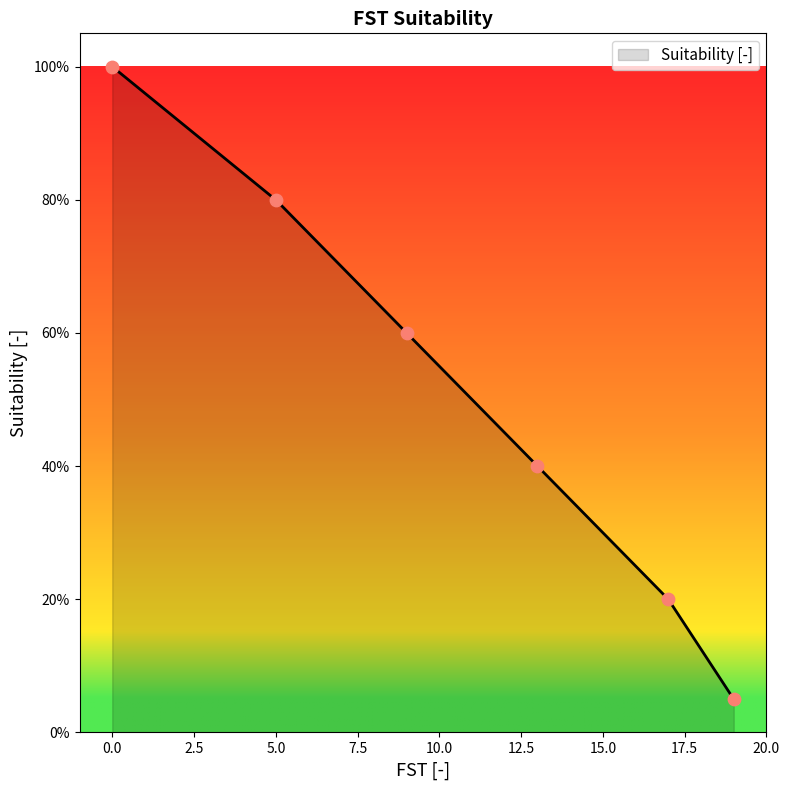

Between 17 and 19, which is larger?

17